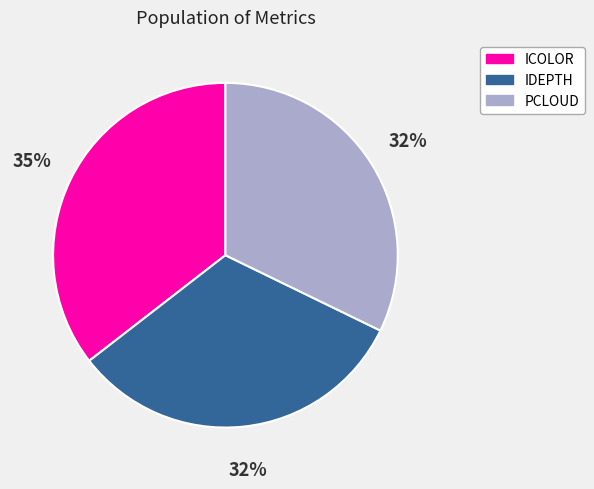

Is there any slice that represents more than half of the pie?

No